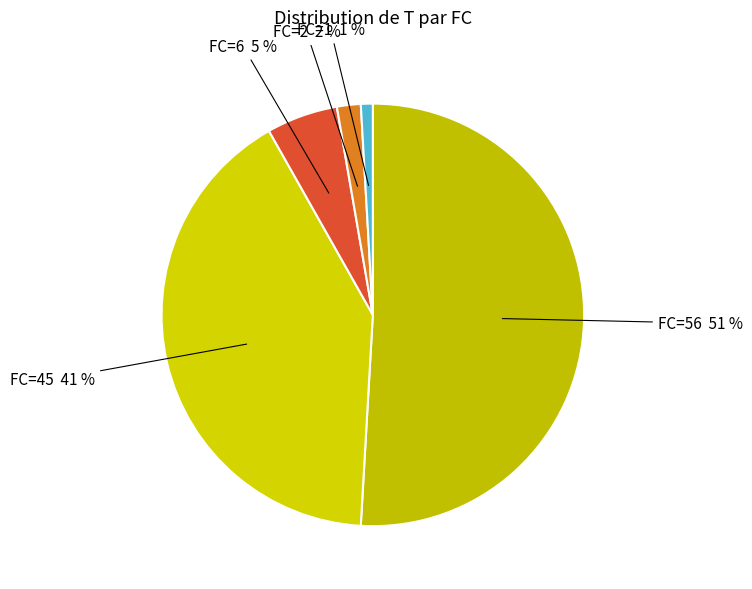

To the nearest percent, what percentage of the pie is FC=56?

51%